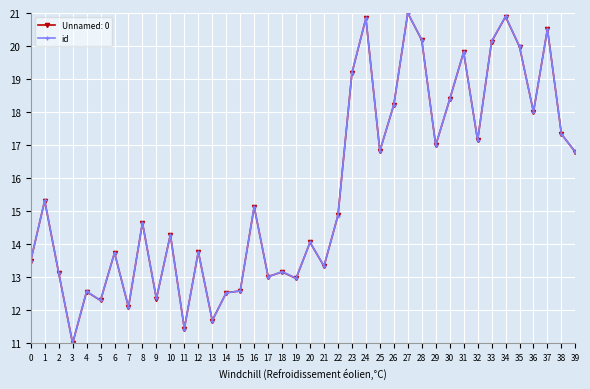

Which series changed the most between 18 and 30?

Unnamed: 0